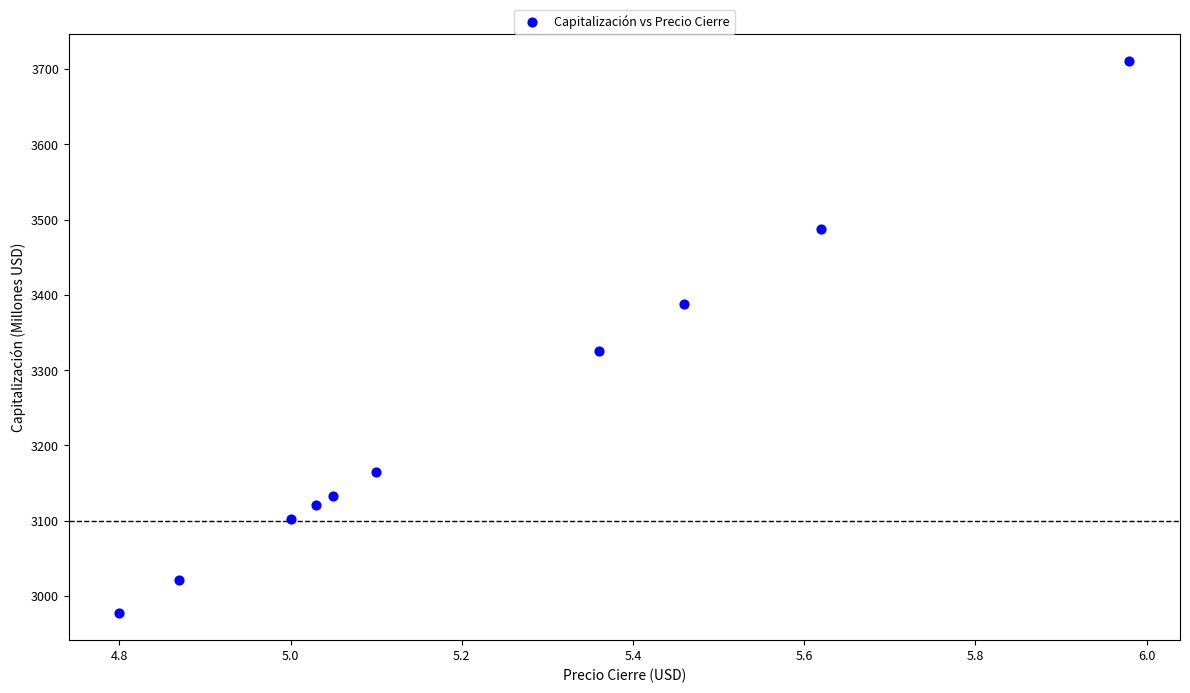

What Y value in the scatter plot is closest to 3344?

3325.5